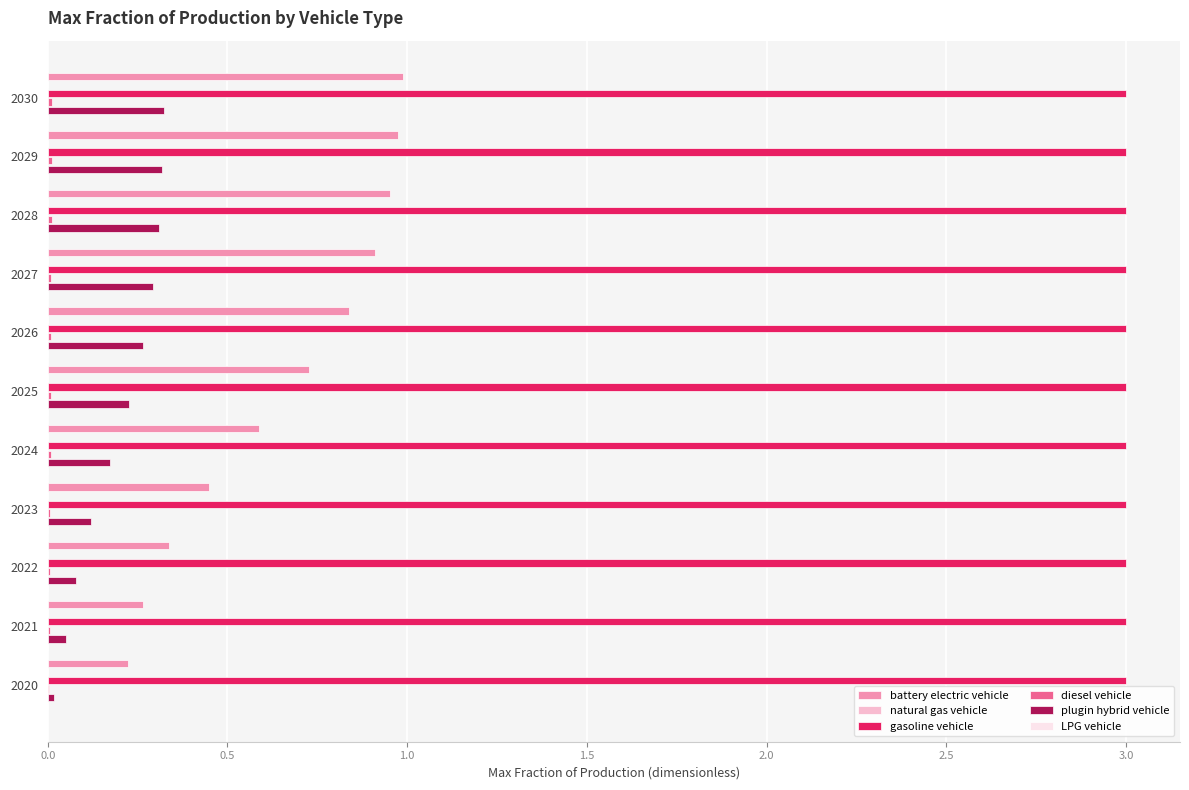

True or false: plugin hybrid vehicle has a value of 0.1 at 2022.

True